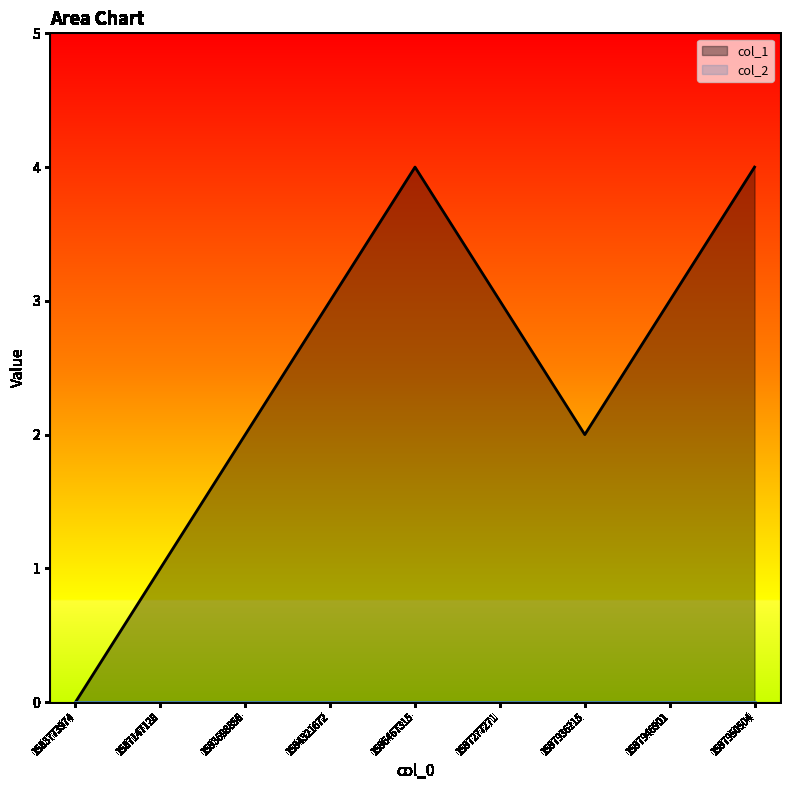

At which category does the chart reach its minimum across all series?

1583773974